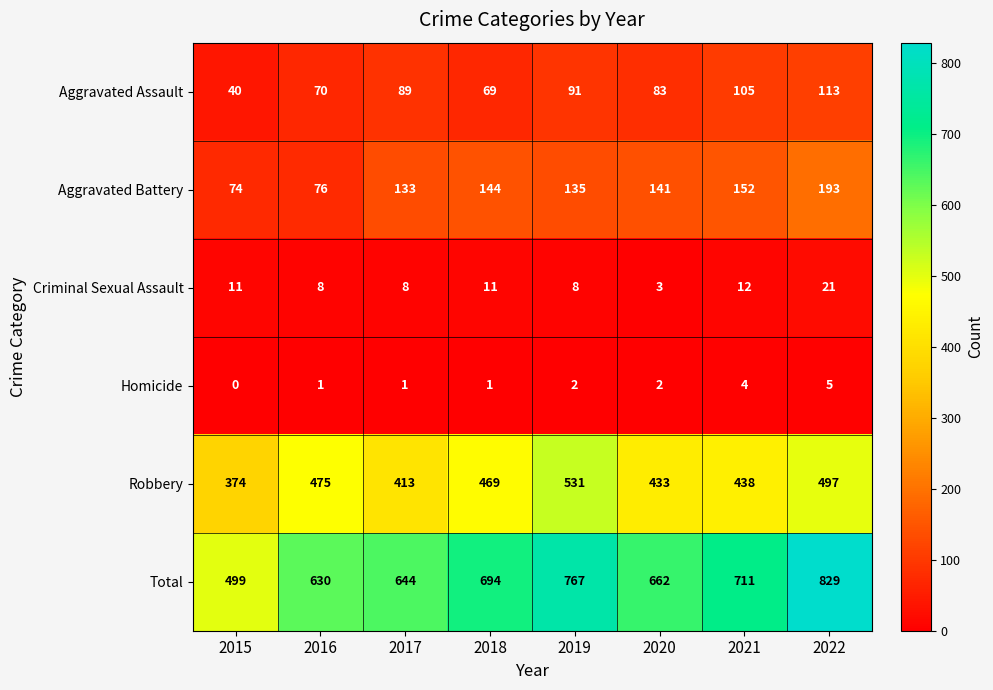

At which label is Aggravated Assault closest to 76?

2016